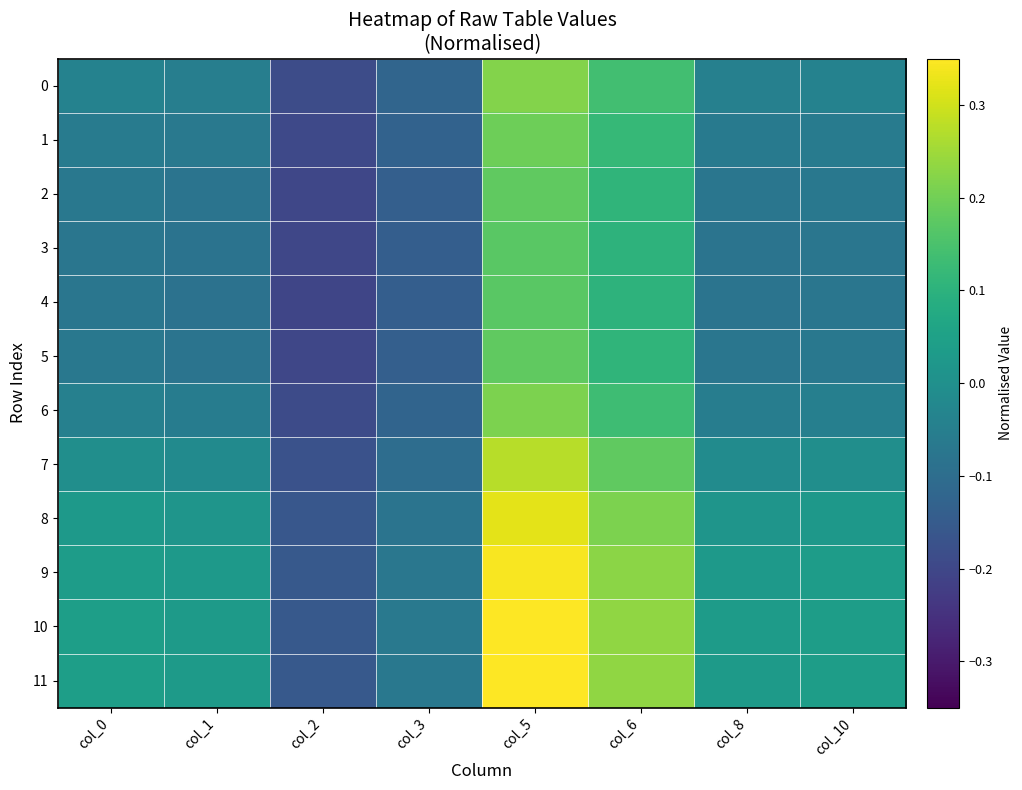

At how many categories does at least one series exceed 0?

6